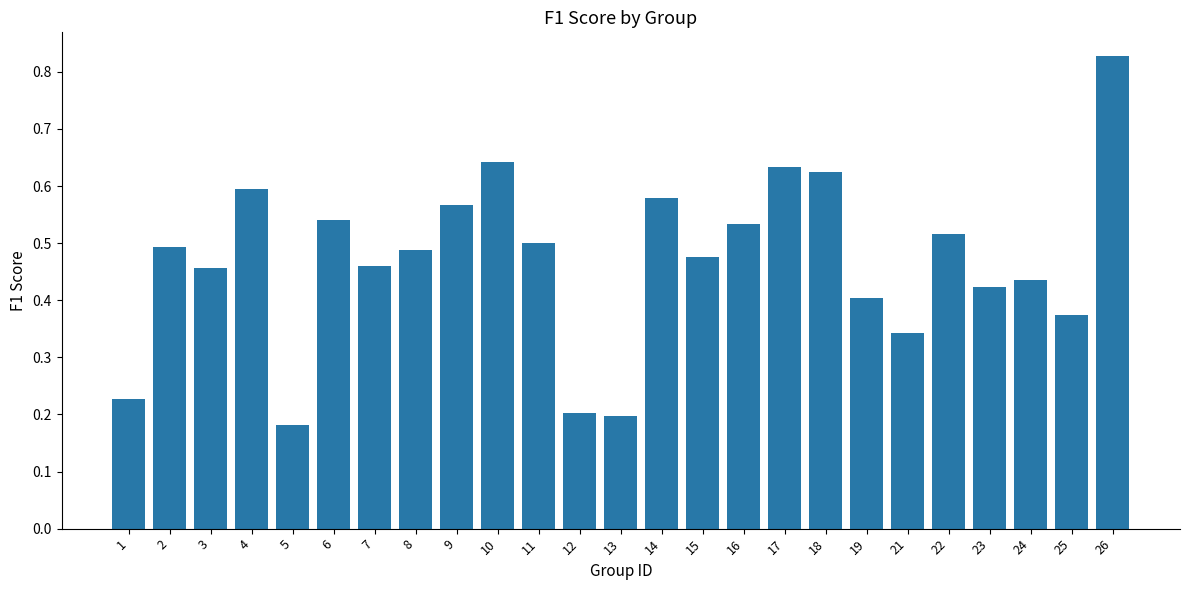

Is it true that the value at 25 is 0.4?

True